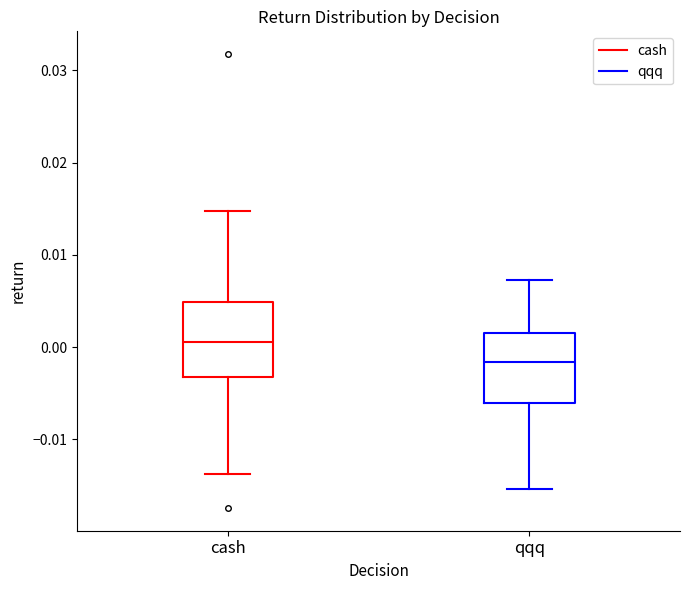

Which box has the lowest median line?

qqq